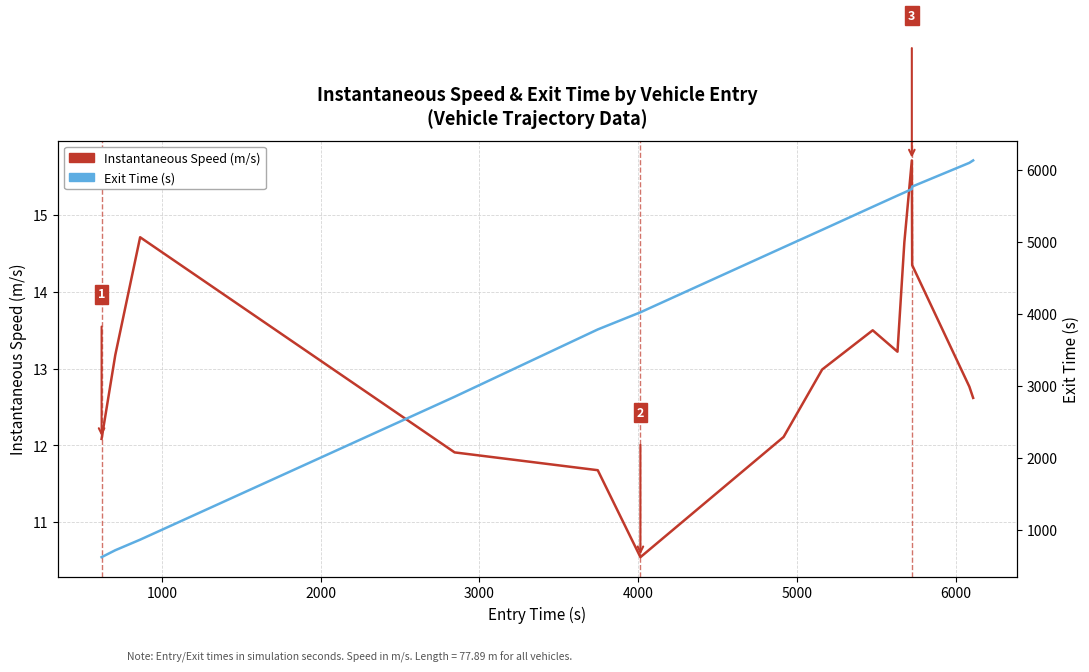

What is the difference between the highest and lowest values at 13?

6079.8